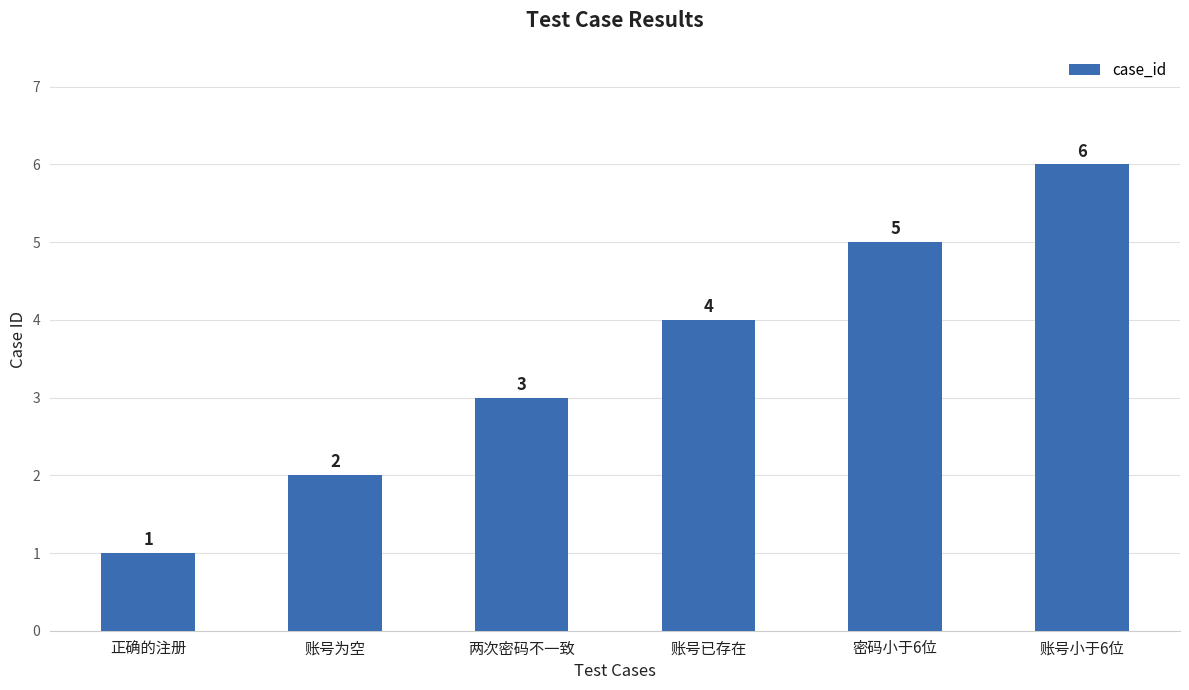

Reading right to left, extract all data points from this chart.

6	5	4	3	2	1